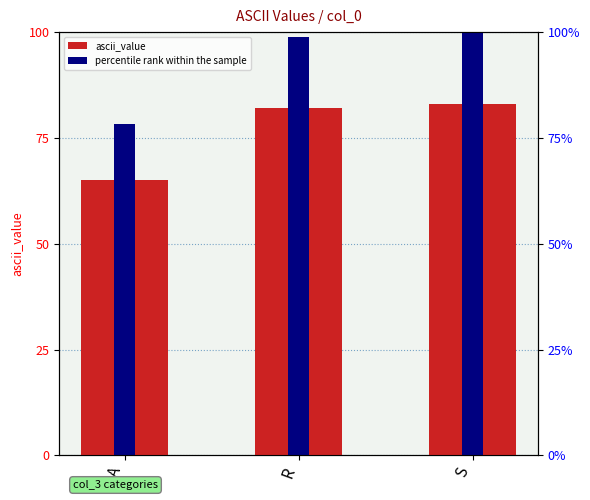

Which series has the widest spread of values?

percentile rank within the sample